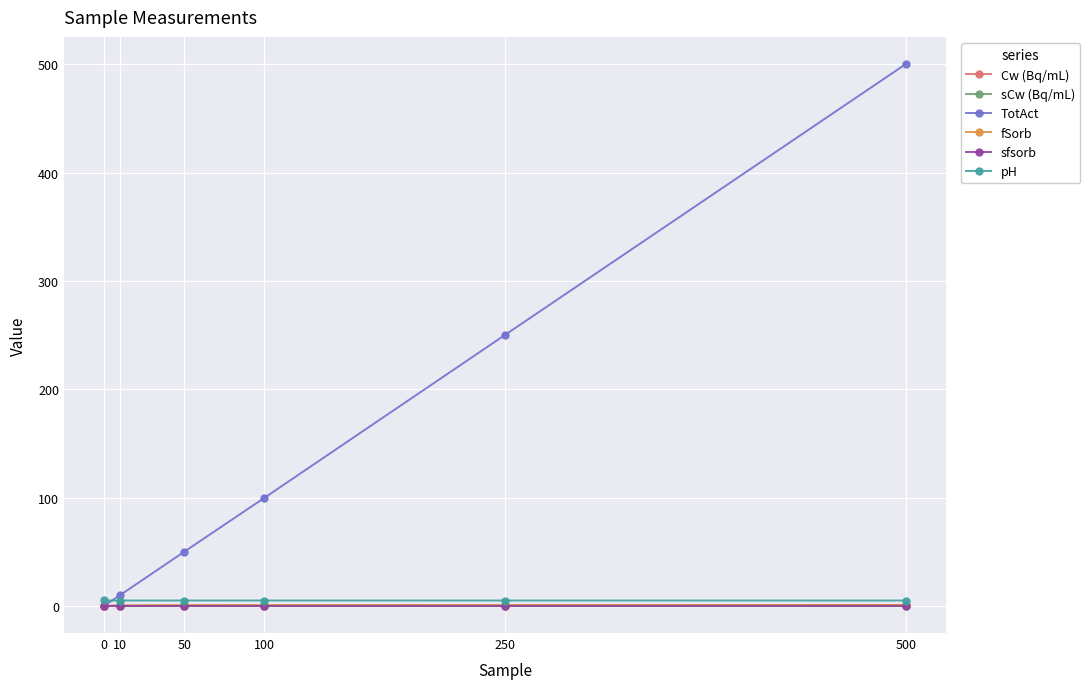

Between 0 and 50, which series saw the biggest shift?

TotAct